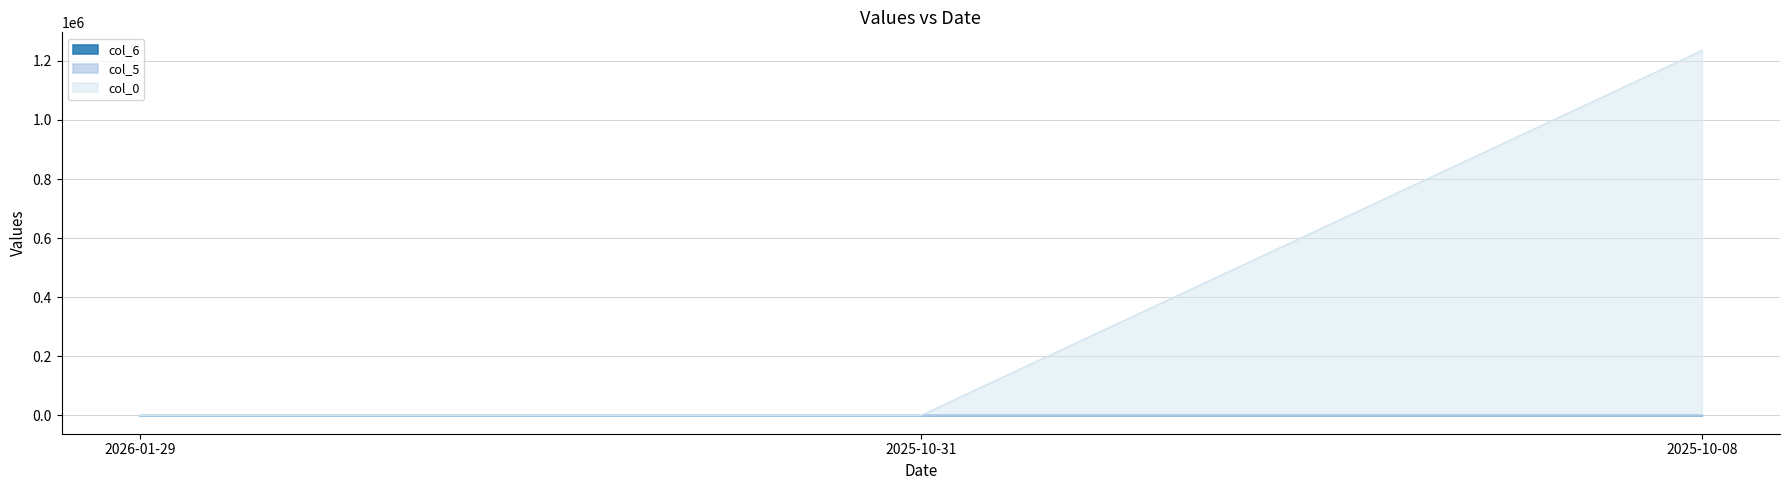

Between 2025-10-31 and 2025-10-08, which series saw the biggest shift?

col_0